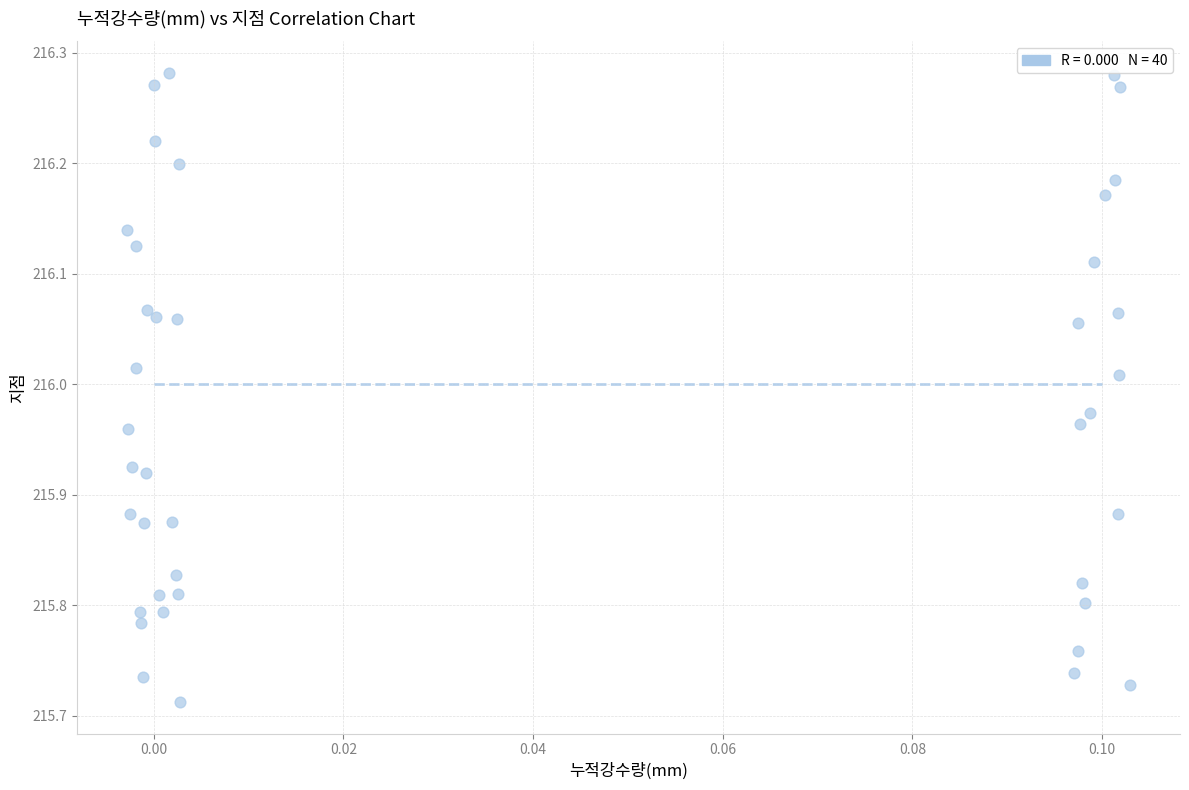

What is the range of Y values (max minus min)?

0.6